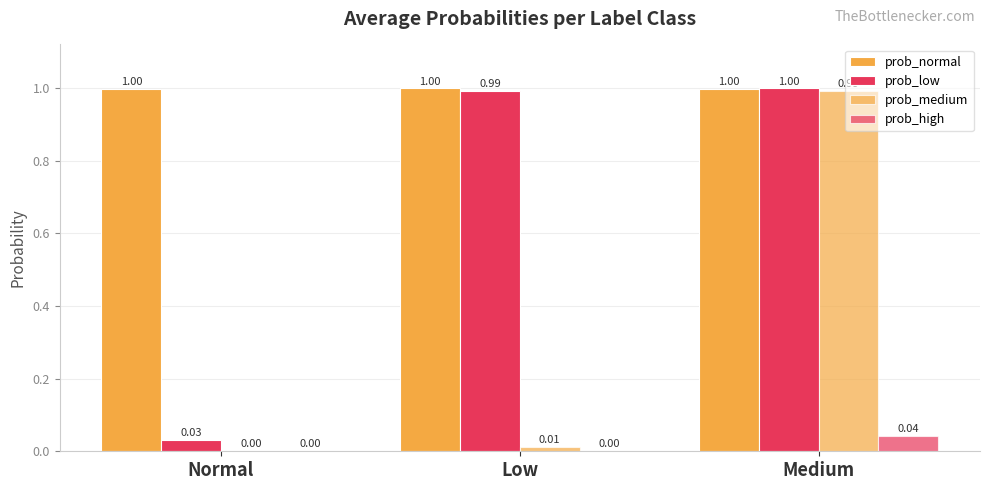

How many groups of bars are there?

3